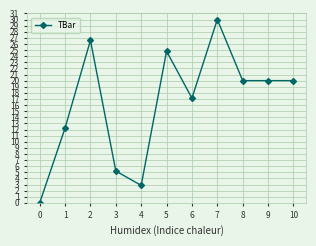

What is the average value?

16.3